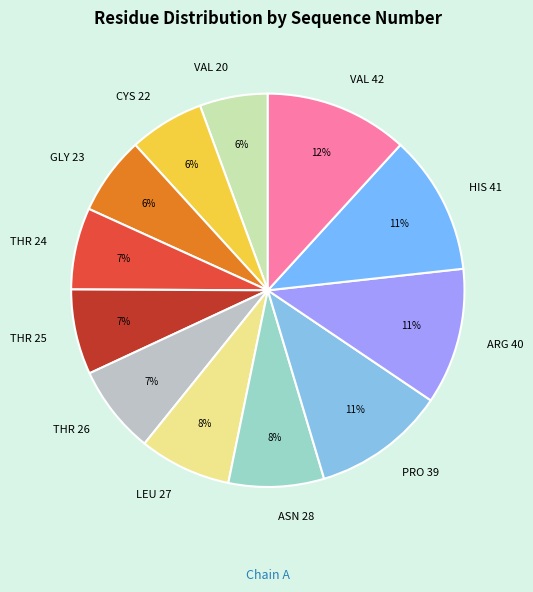

Which has a higher value, ARG 40 or THR 24?

ARG 40